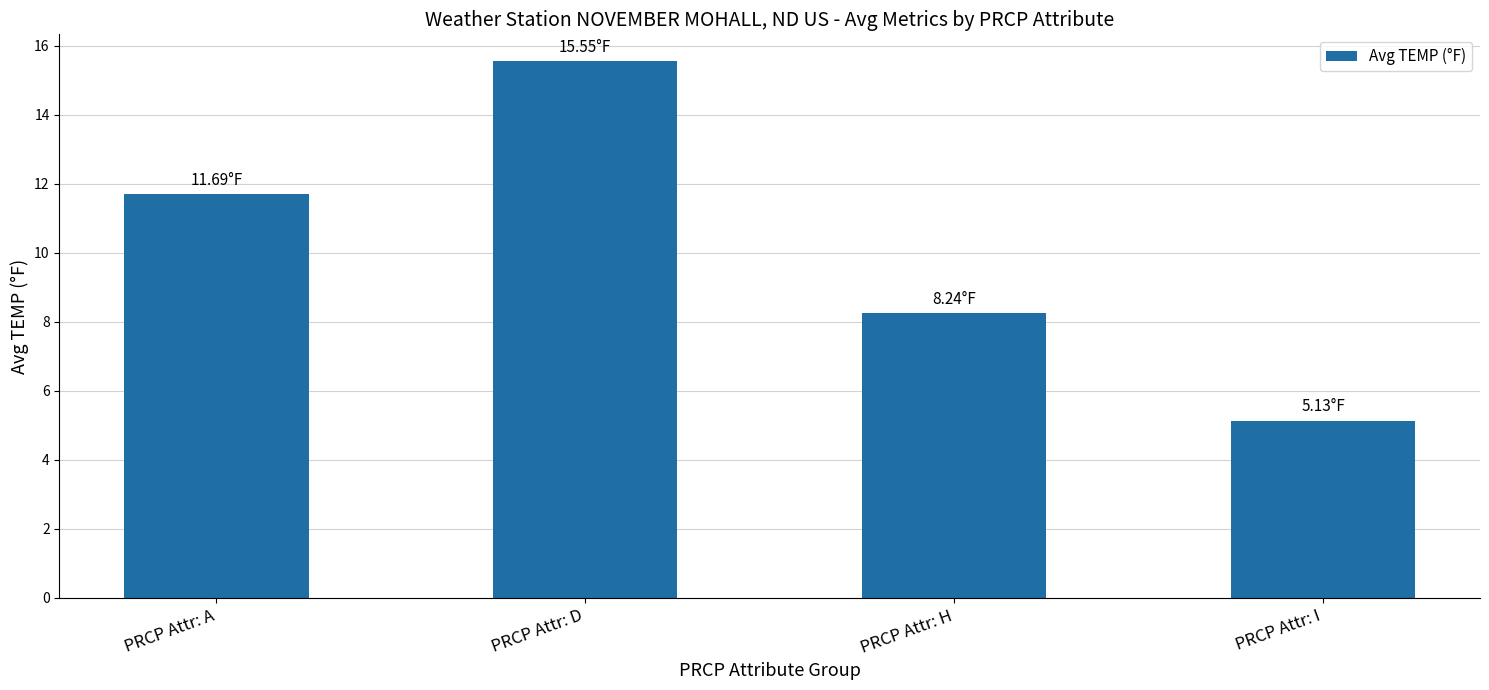

List the labels in order of value, smallest first.

PRCP Attr: I, PRCP Attr: H, PRCP Attr: A, PRCP Attr: D